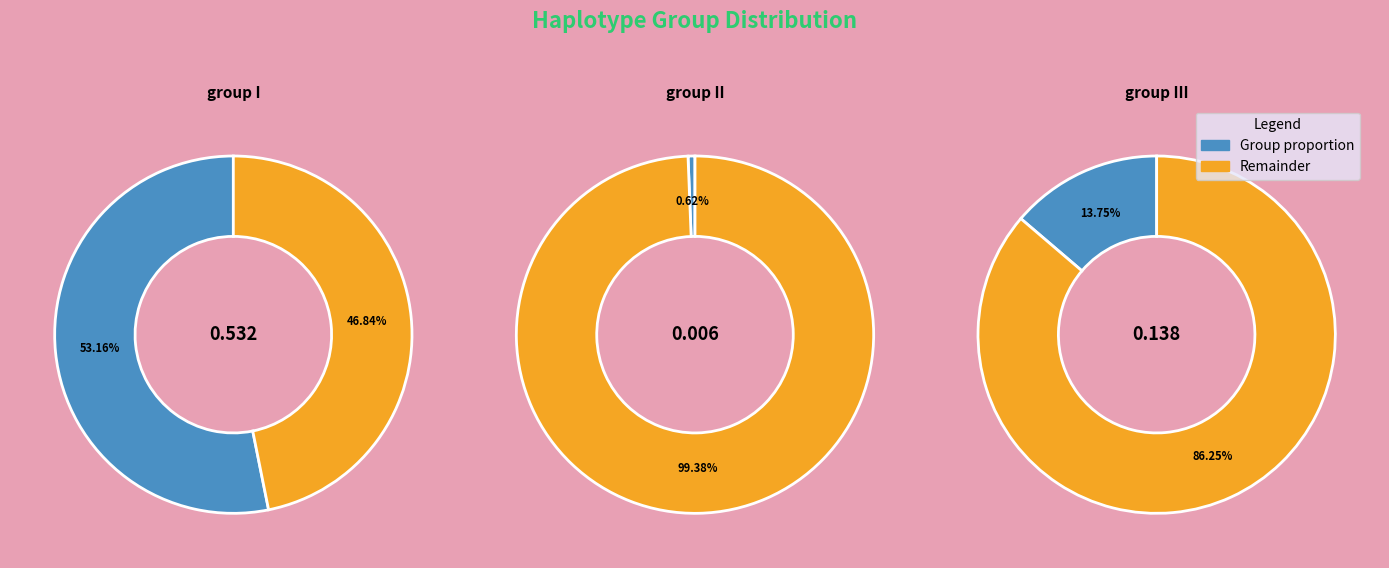

Is 10-29 the majority of the pie?

No